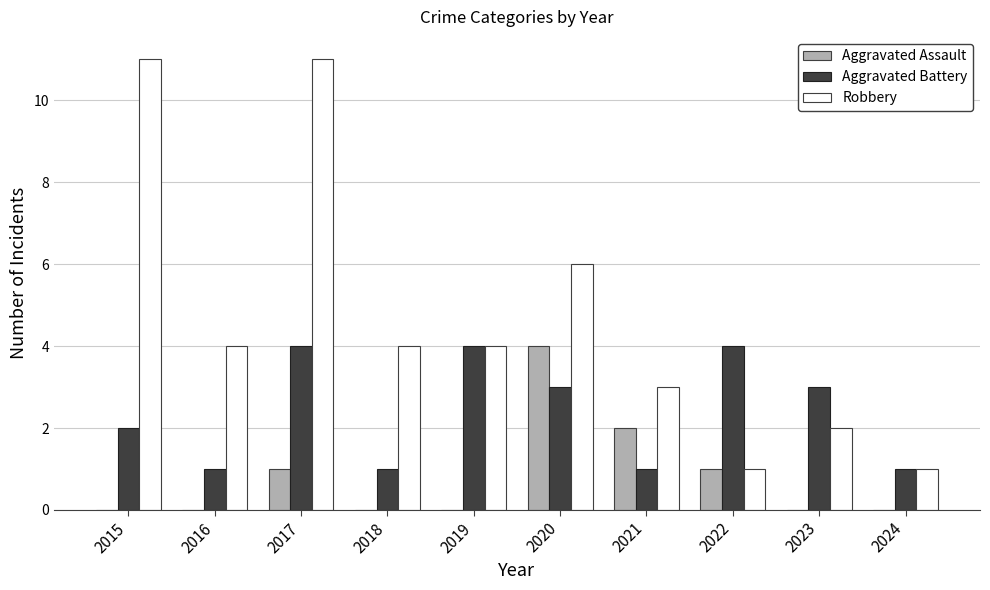

What is the sum of the Robbery values at 2017 and 2021?

14